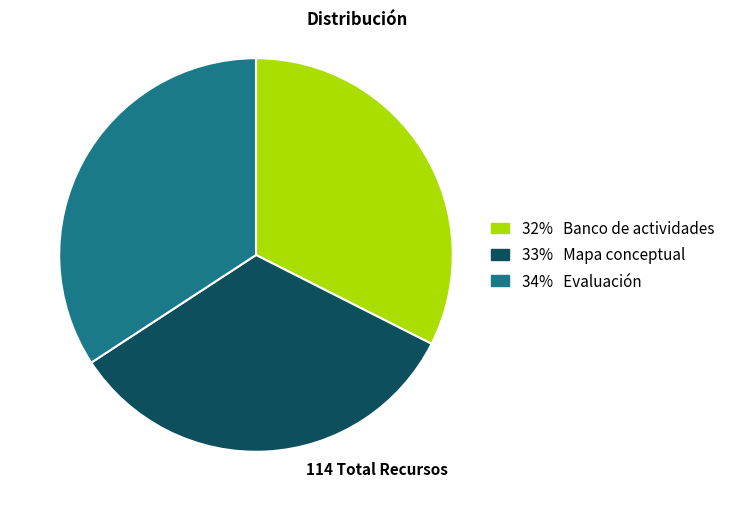

Which has a higher value, 32% Banco de actividades or 33% Mapa conceptual?

33% Mapa conceptual